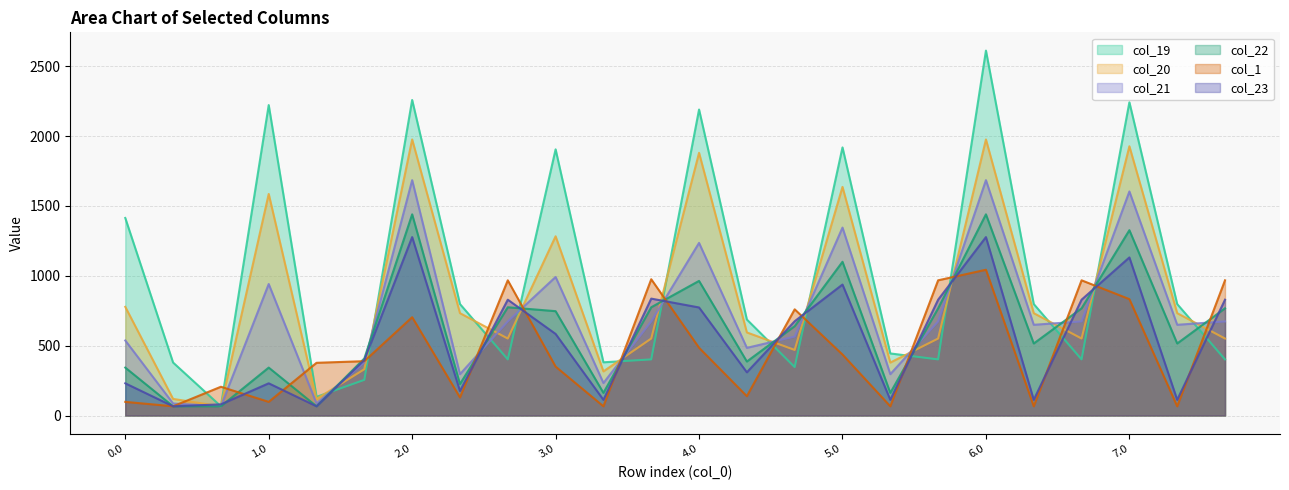

Which has a higher value, 3.0 or 3.2?

3.0